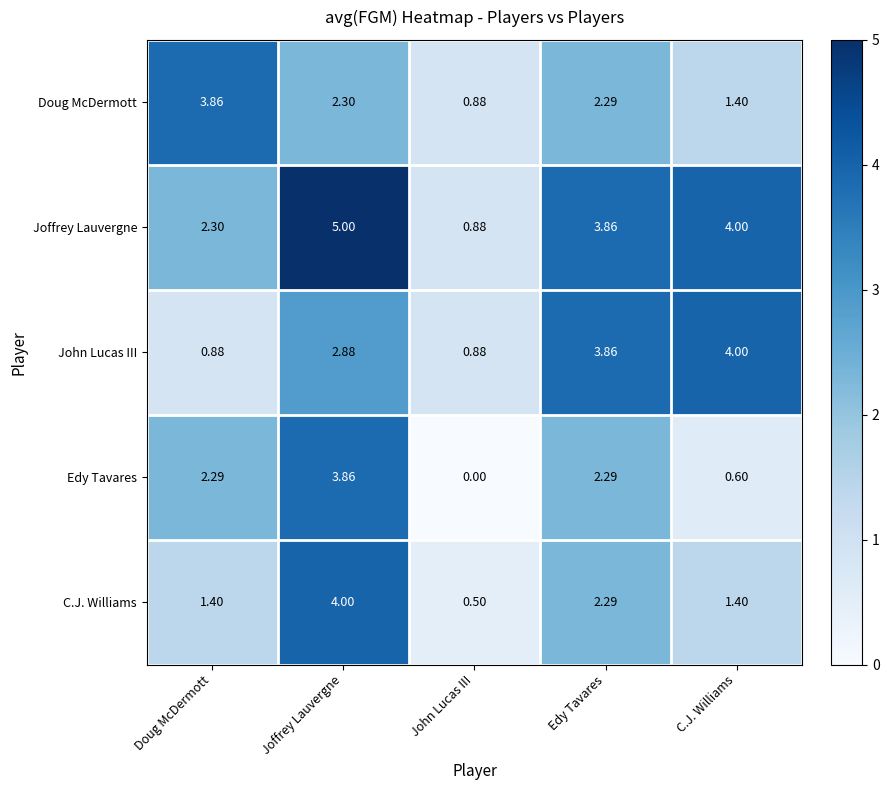

At which label does John Lucas III first exceed 2?

Joffrey Lauvergne